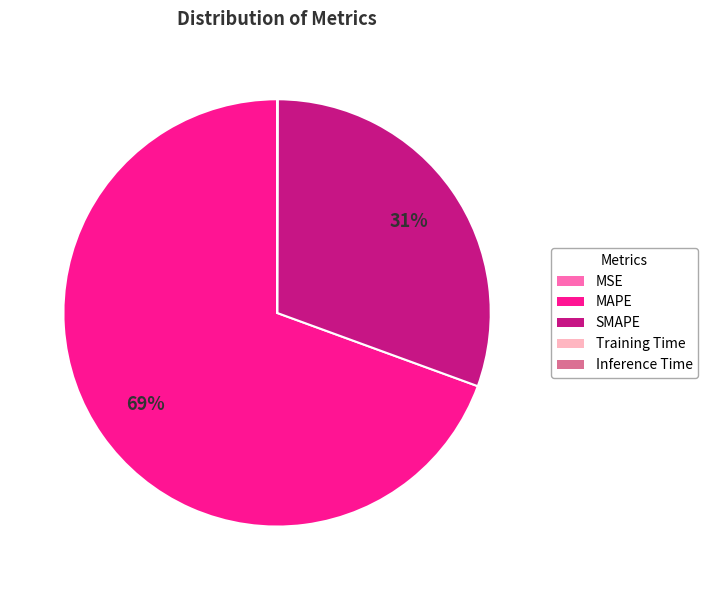

Is it true that MAPE is 69% of the pie?

True